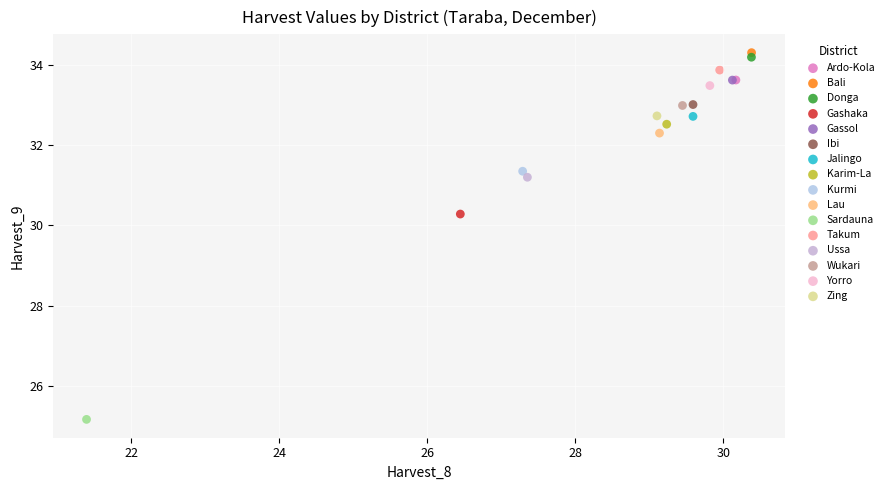

Which series reaches the minimum Y coordinate?

Sardauna